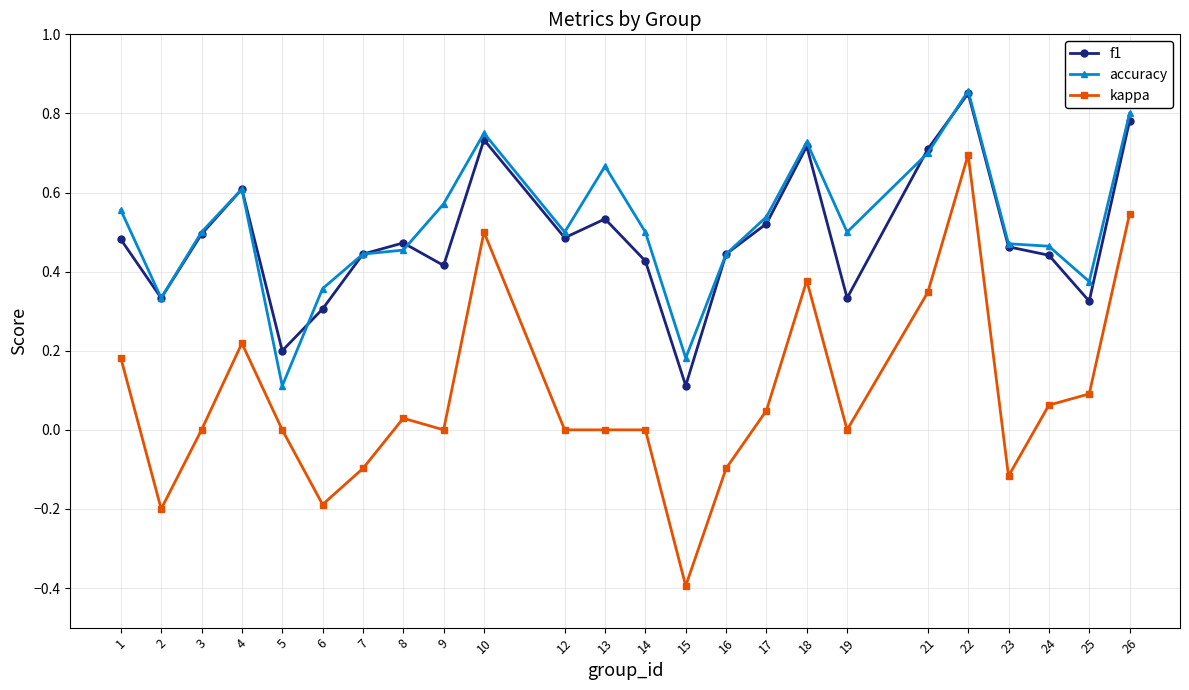

How many data points does each series have?

24